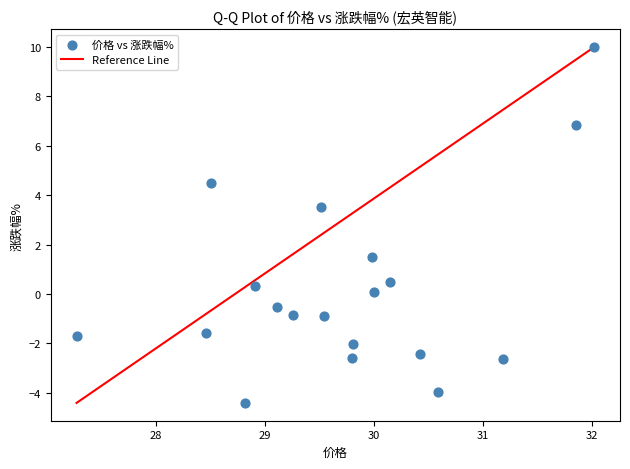

What is the range of Y values (max minus min)?

14.4